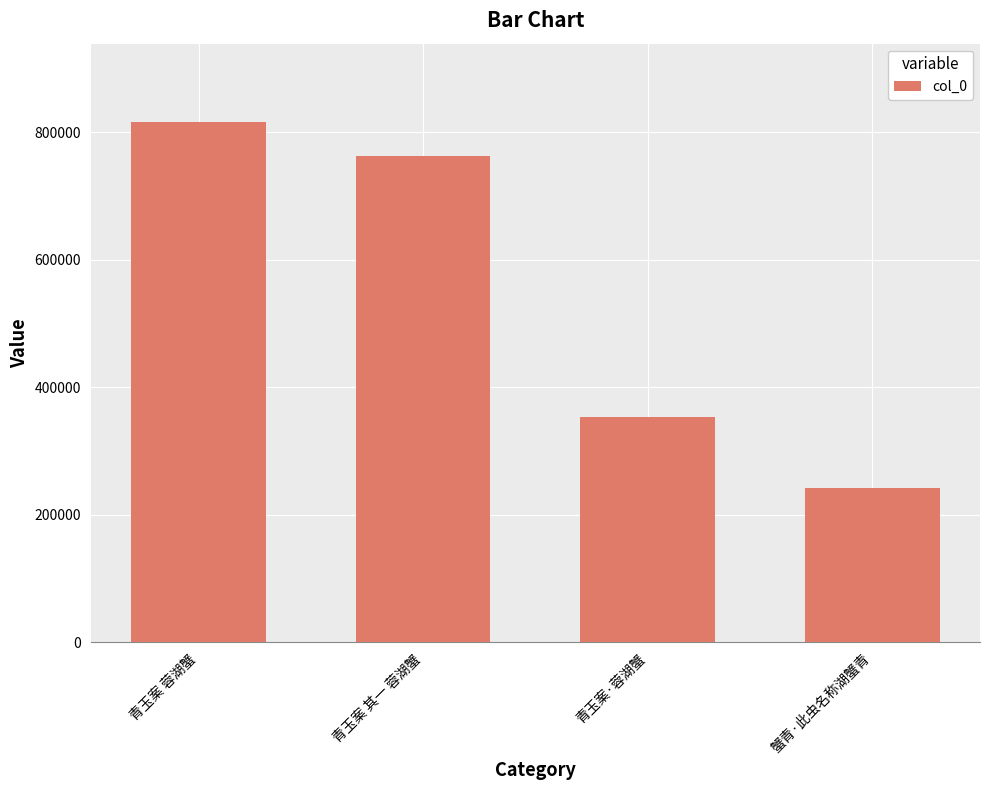

Count the number of categories in the chart.

4